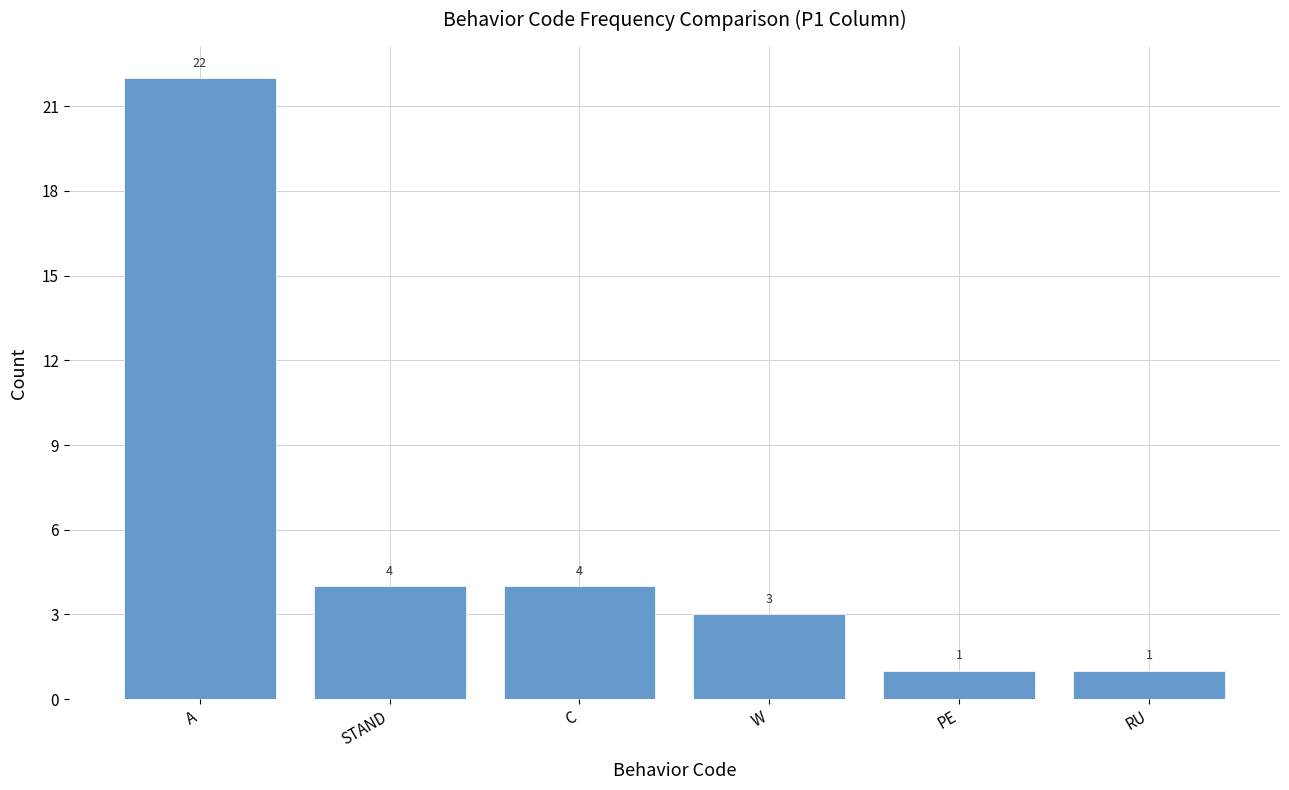

Between PE and C, which is larger?

C